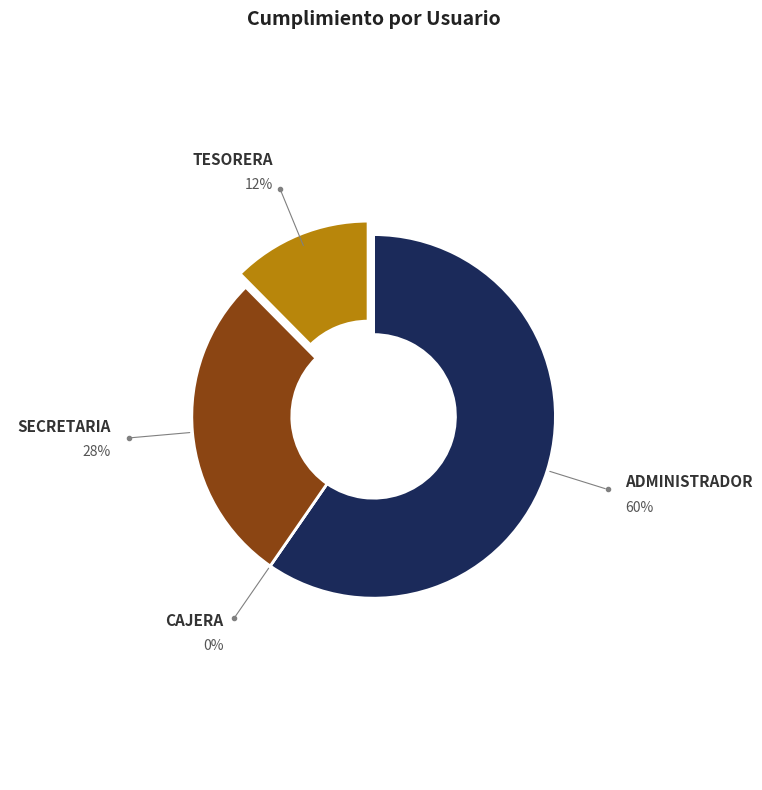

The SECRETARIA slice represents 21% of the pie. True or false?

False